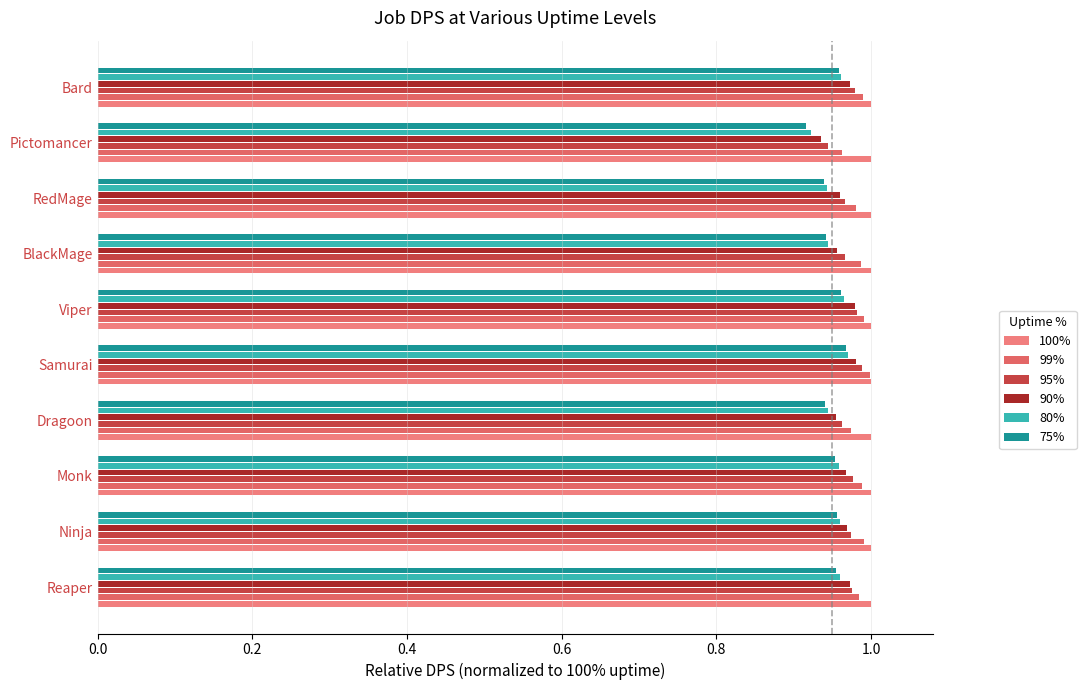

Which series has the widest spread of values?

75%